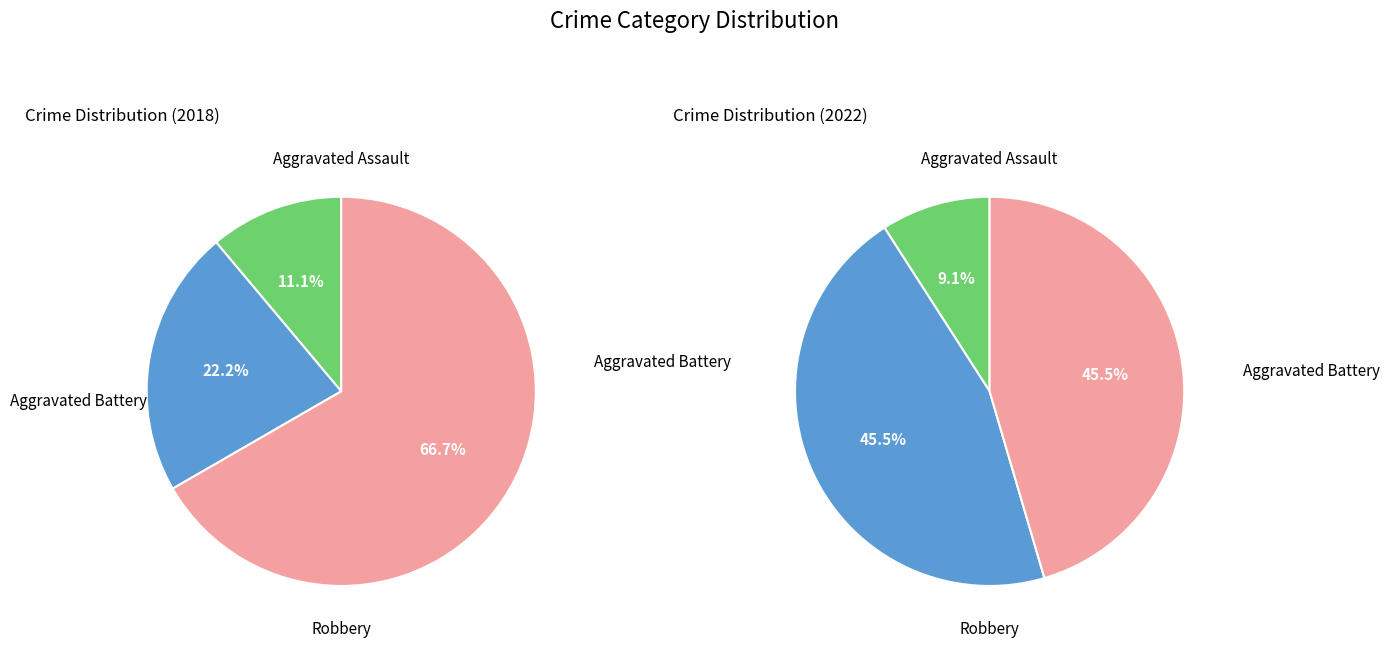

Is values_2022 the majority of the pie?

No